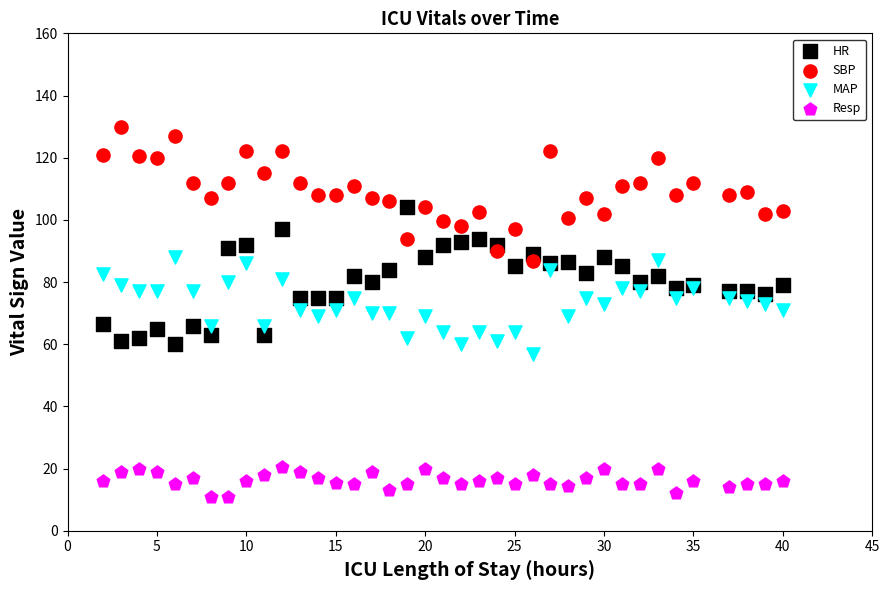

Which series contains the highest Y value?

SBP